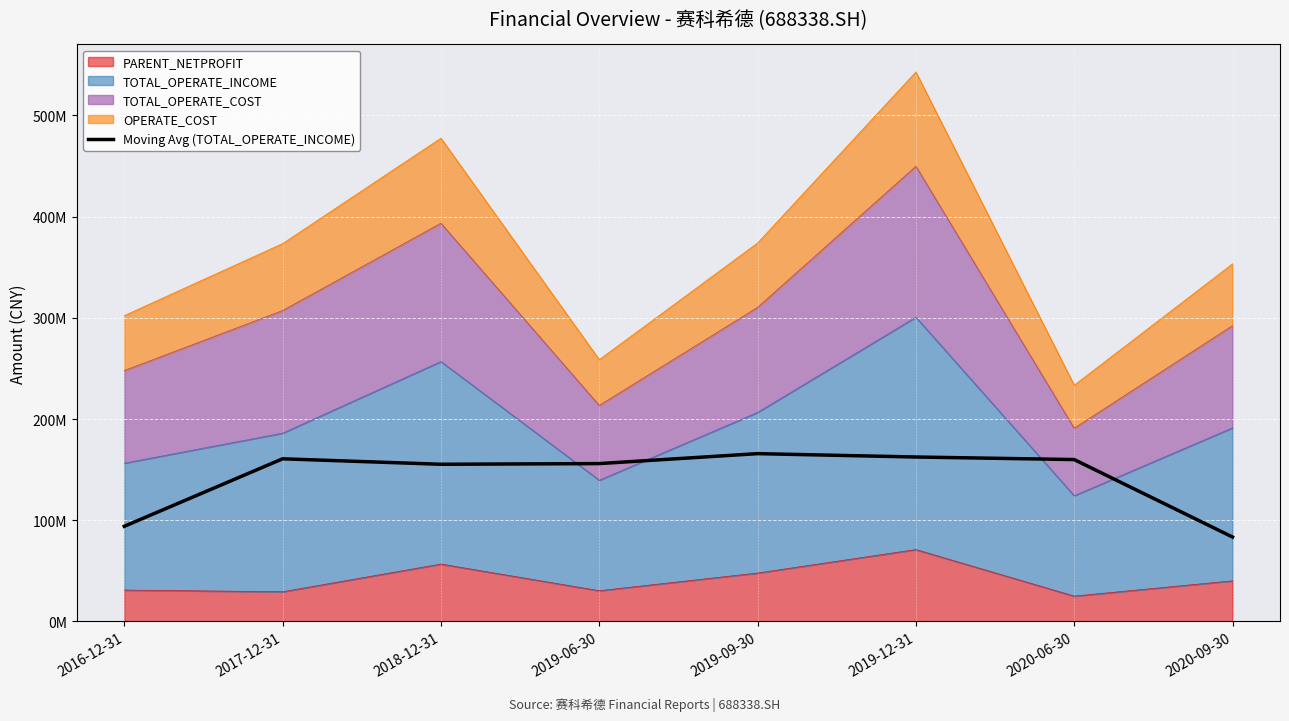

At which category does the data reach its first local valley?

2018-12-31